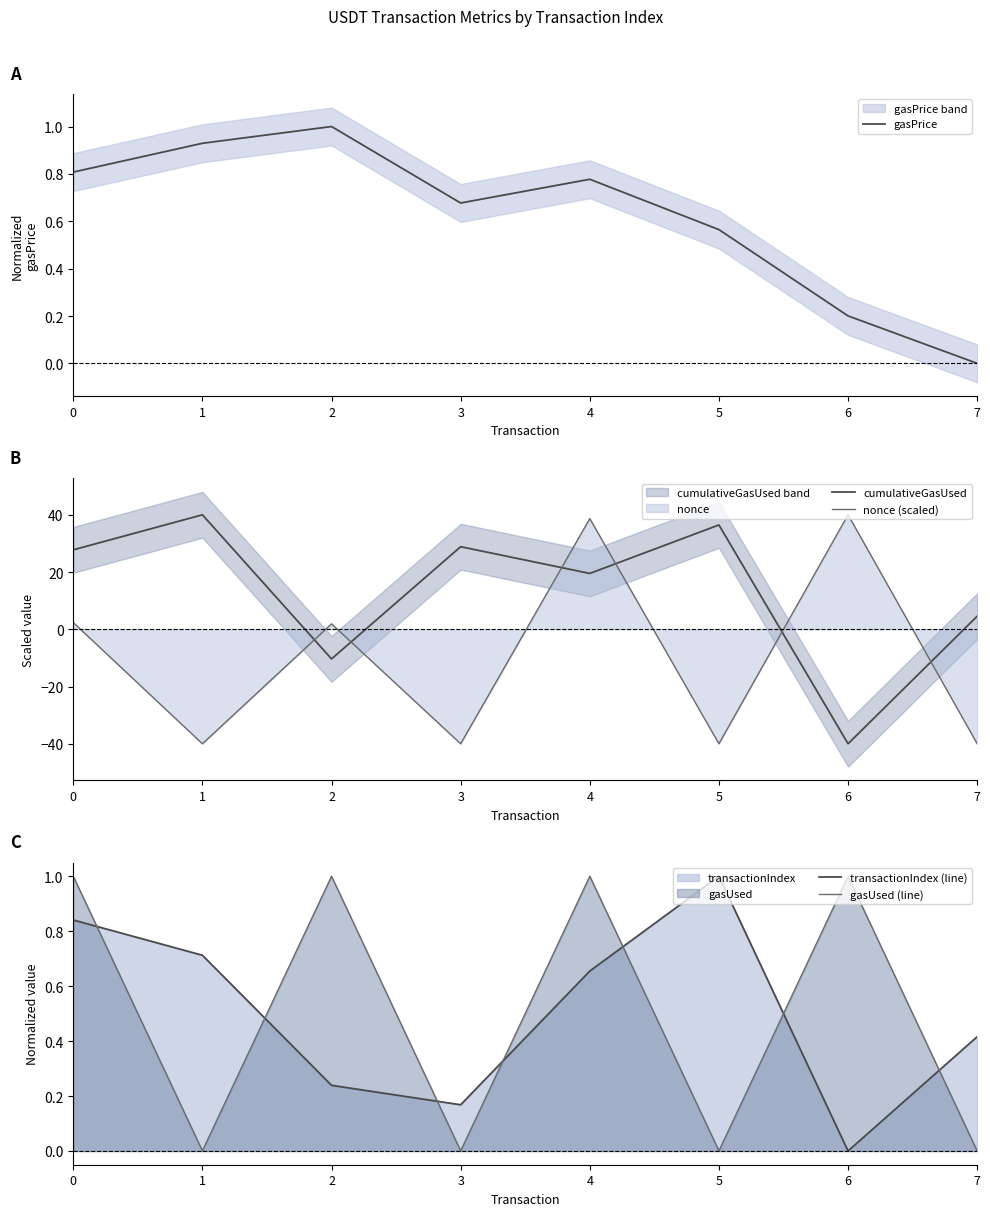

Is the value of cumulativeGasUsed at 7 greater than the value of nonce (scaled) at 1?

Yes